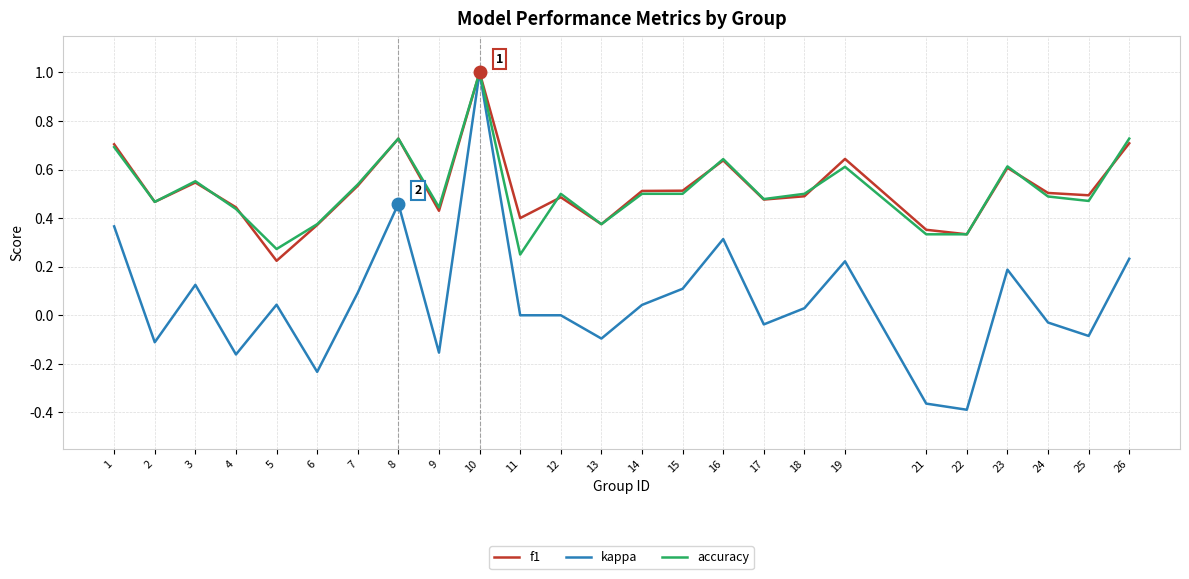

Which series ends up on top after the final intersection of accuracy and f1?

accuracy